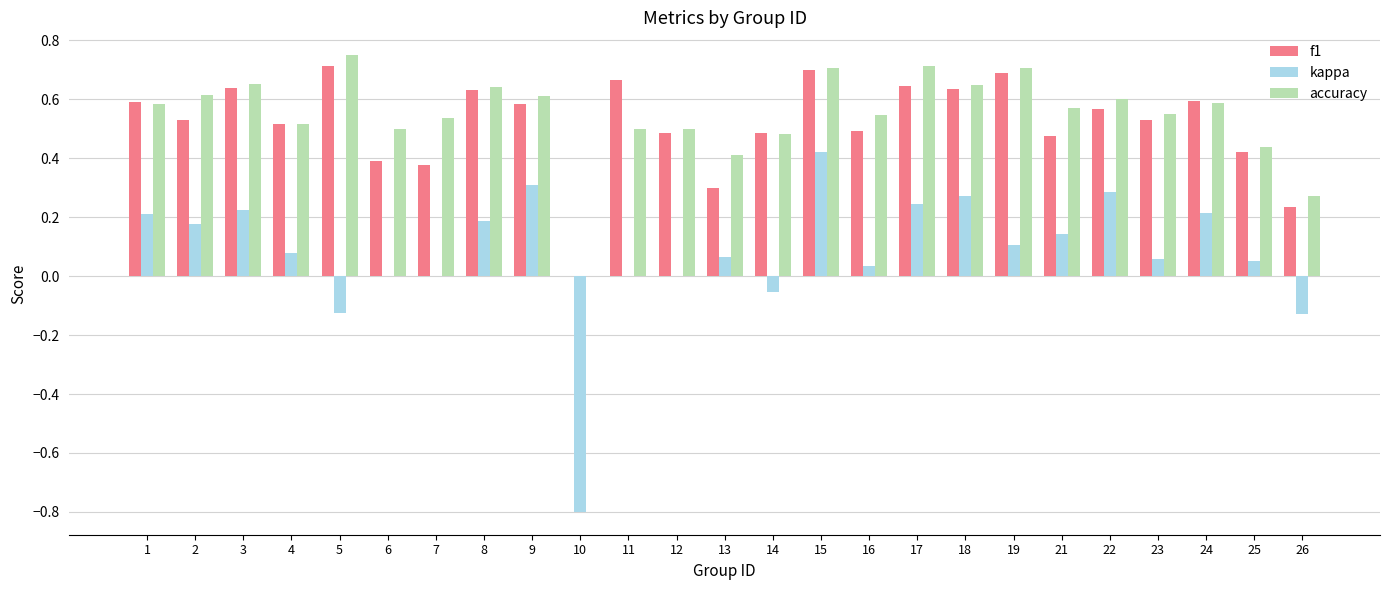

Between 10 and 18, which series saw the biggest shift?

kappa